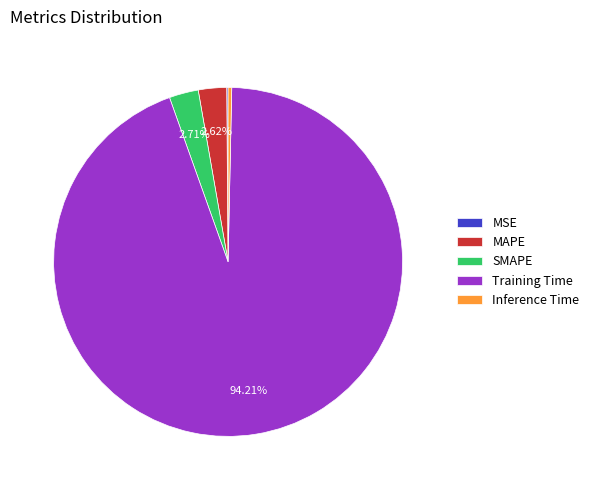

Which slice is the largest?

Training Time